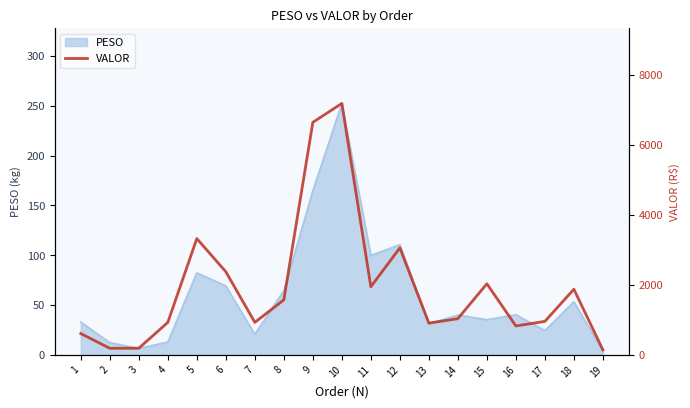

What is the average value?

1933.6